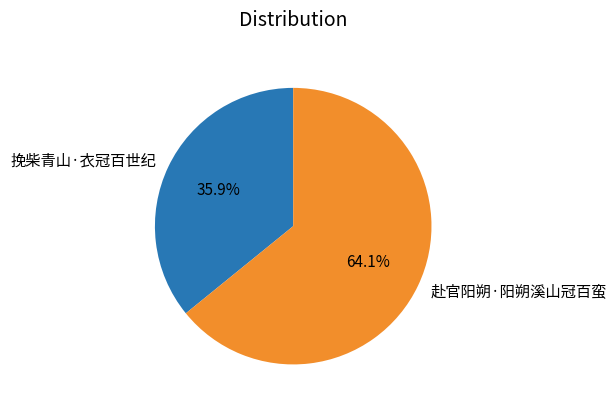

How many segments does this pie chart have?

2